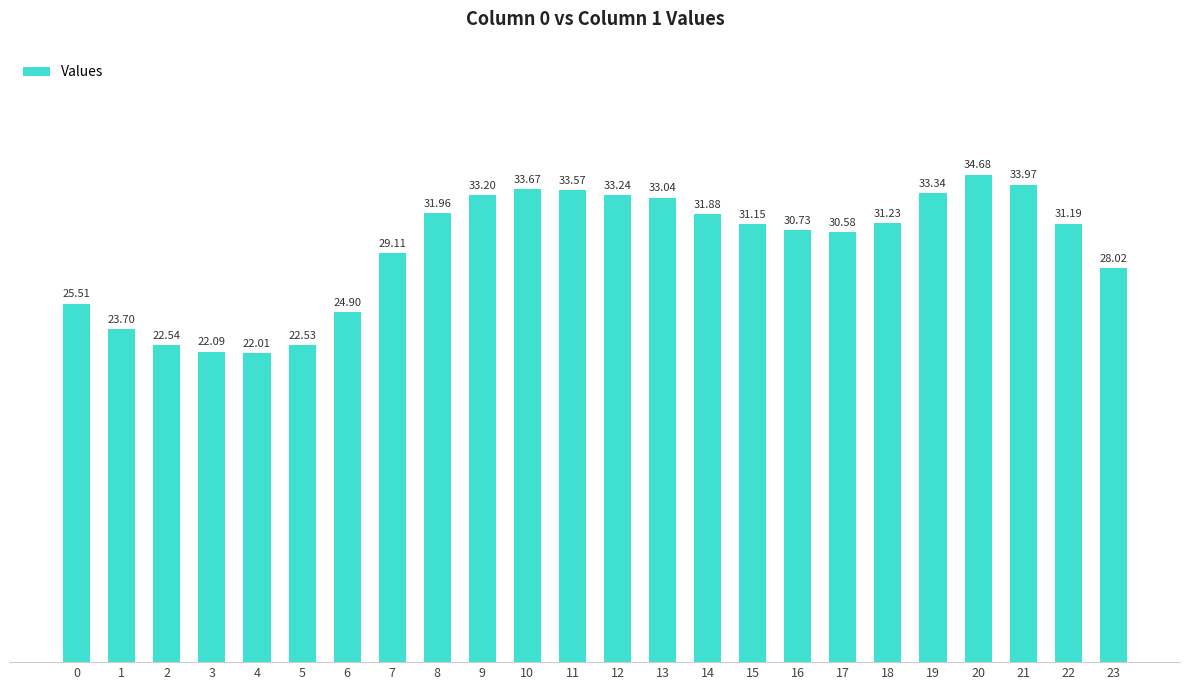

What is the maximum value shown in the chart?

34.7